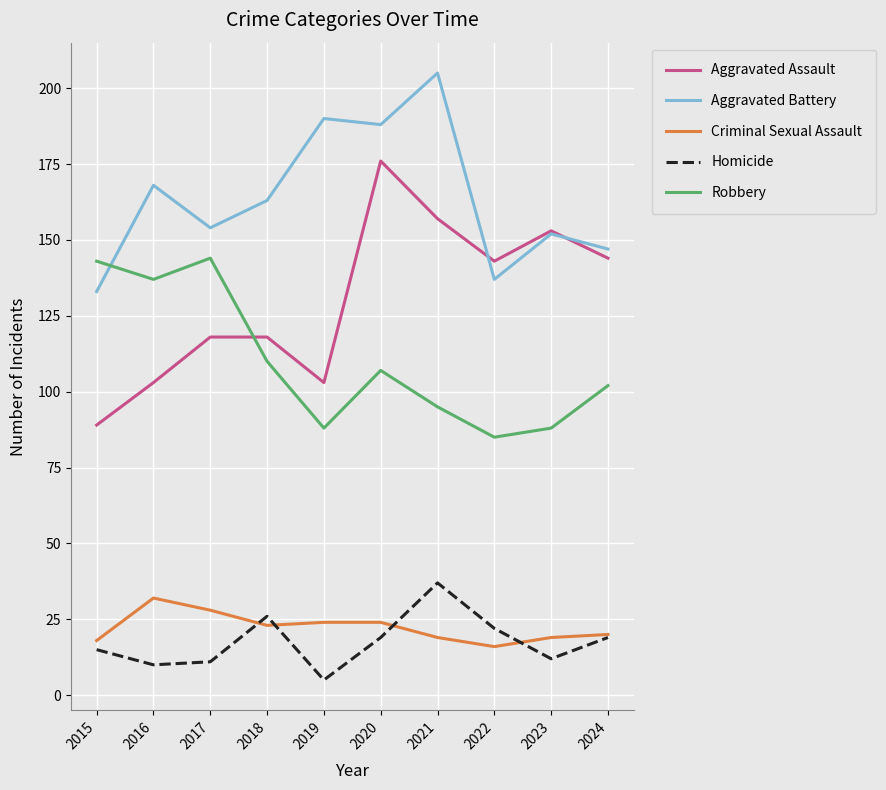

What is the difference between the Robbery values at 2022 and 2018?

25